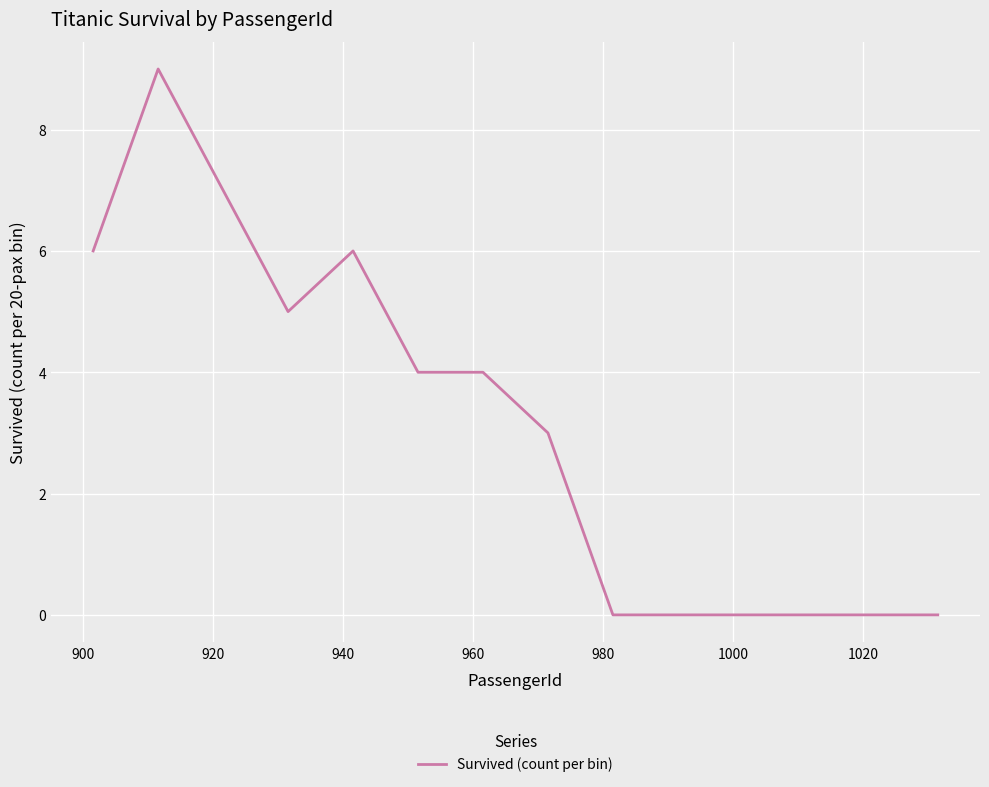

How many lines are shown in the chart?

1